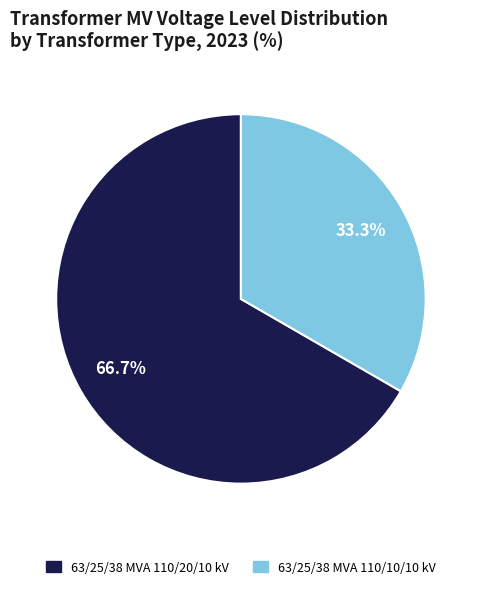

The 63/25/38 MVA 110/20/10 kV slice represents 61% of the pie. True or false?

False